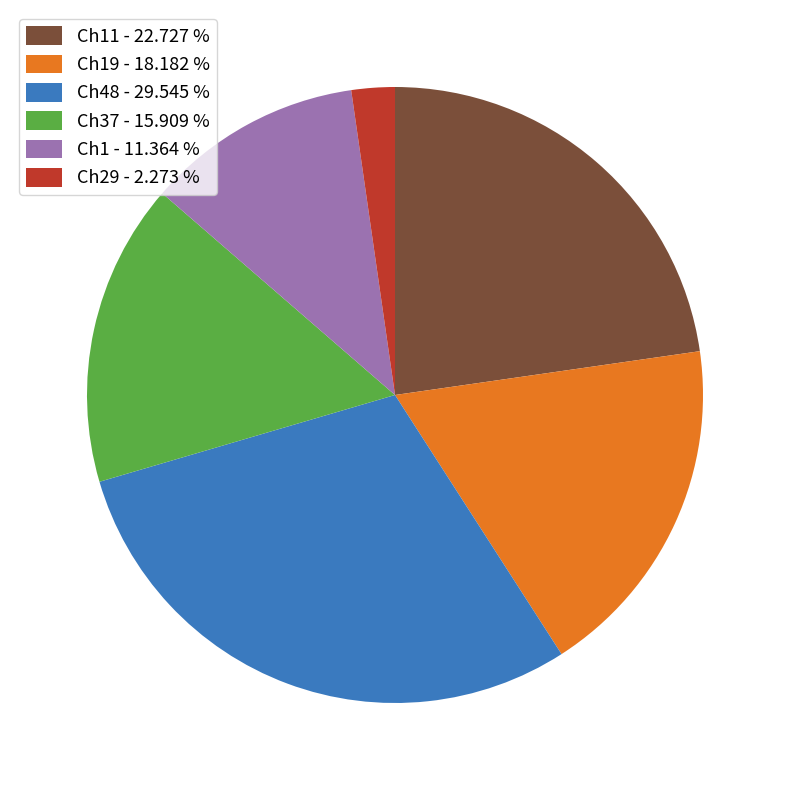

Is there a majority slice in this chart?

No